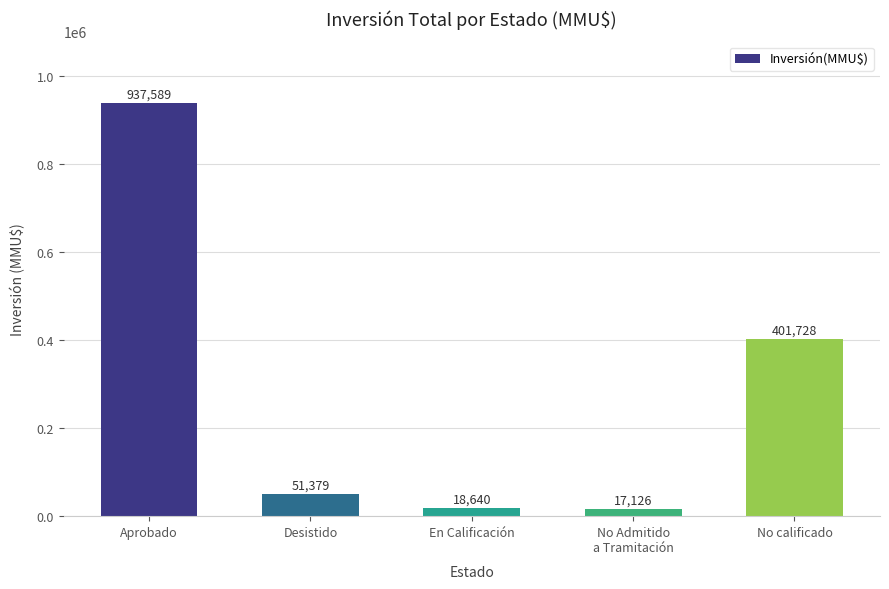

List the labels in order of value, smallest first.

No Admitido
a Tramitación, En Calificación, Desistido, No calificado, Aprobado